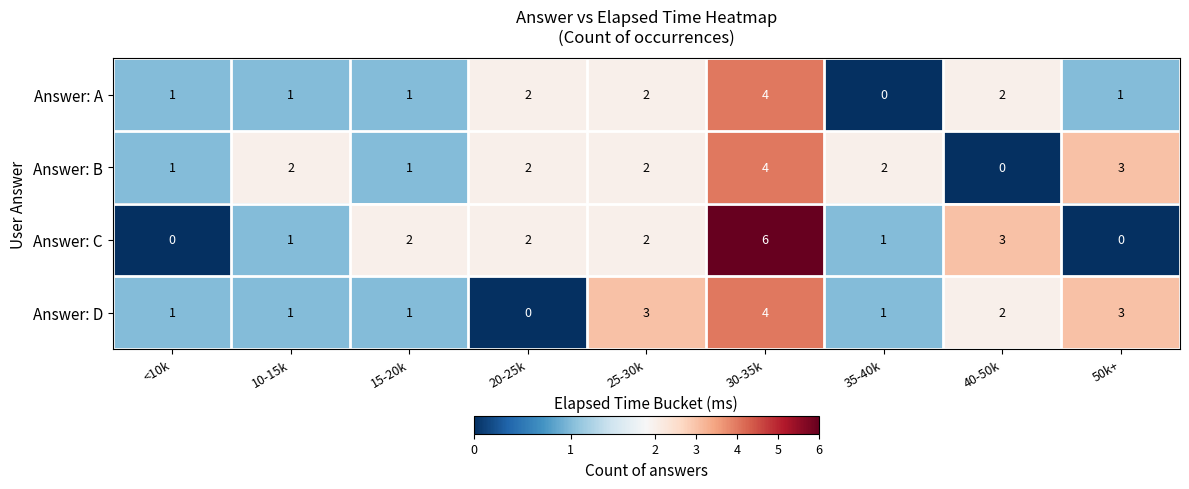

Is the value of Answer: C at 25-30k greater than the value of Answer: A at 10-15k?

Yes